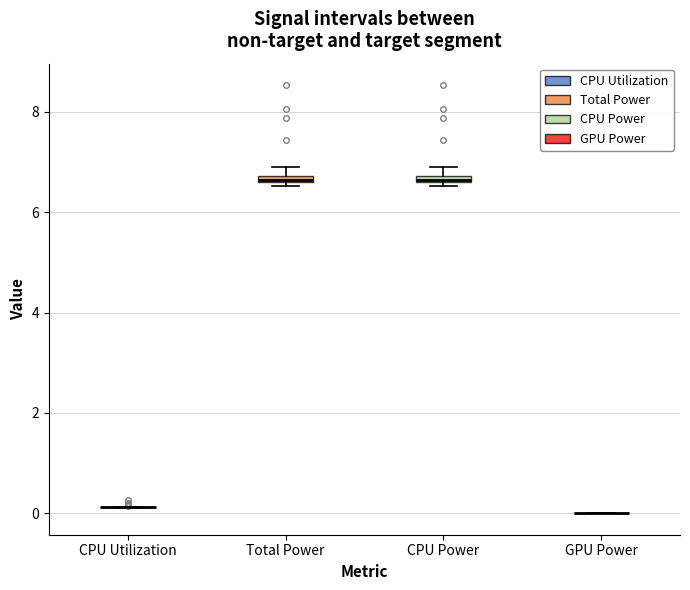

Where is the upper edge of the box for CPU Power on the y-axis? The values are not printed on the chart, so give them approximately, as read against the axis.

6.8